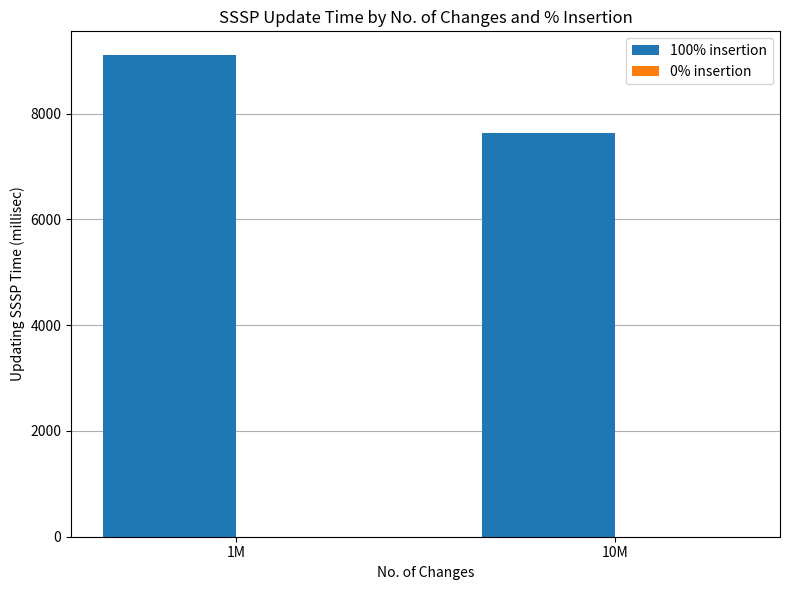

What is the smallest value displayed?

7631.0